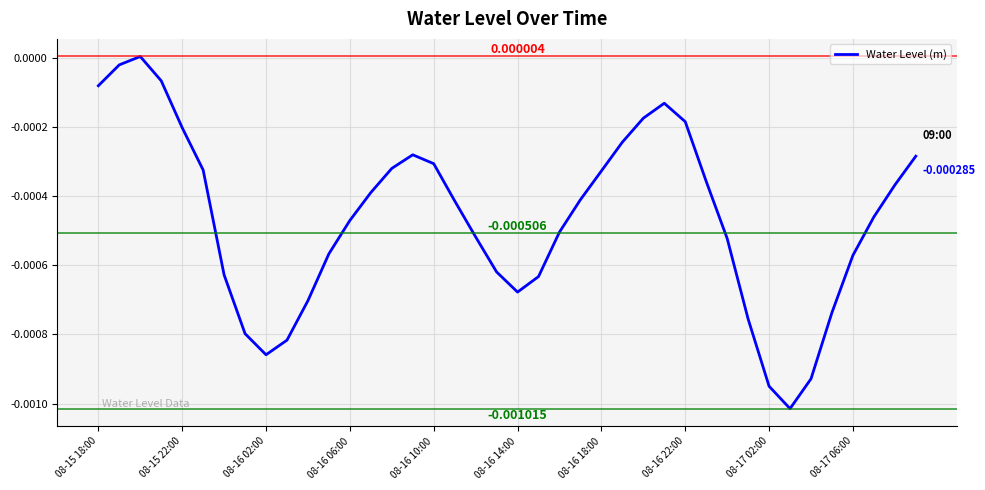

How many negative values are there?

39